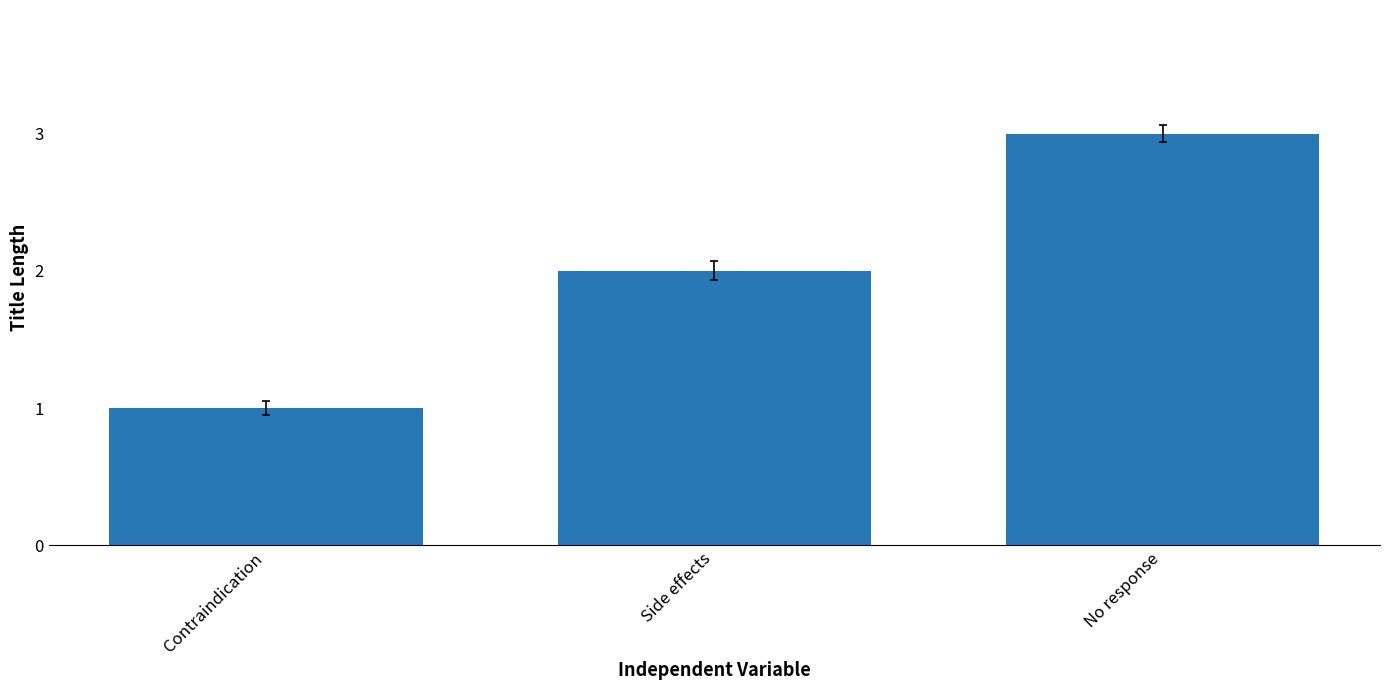

What is the difference between the maximum and second lowest values?

1